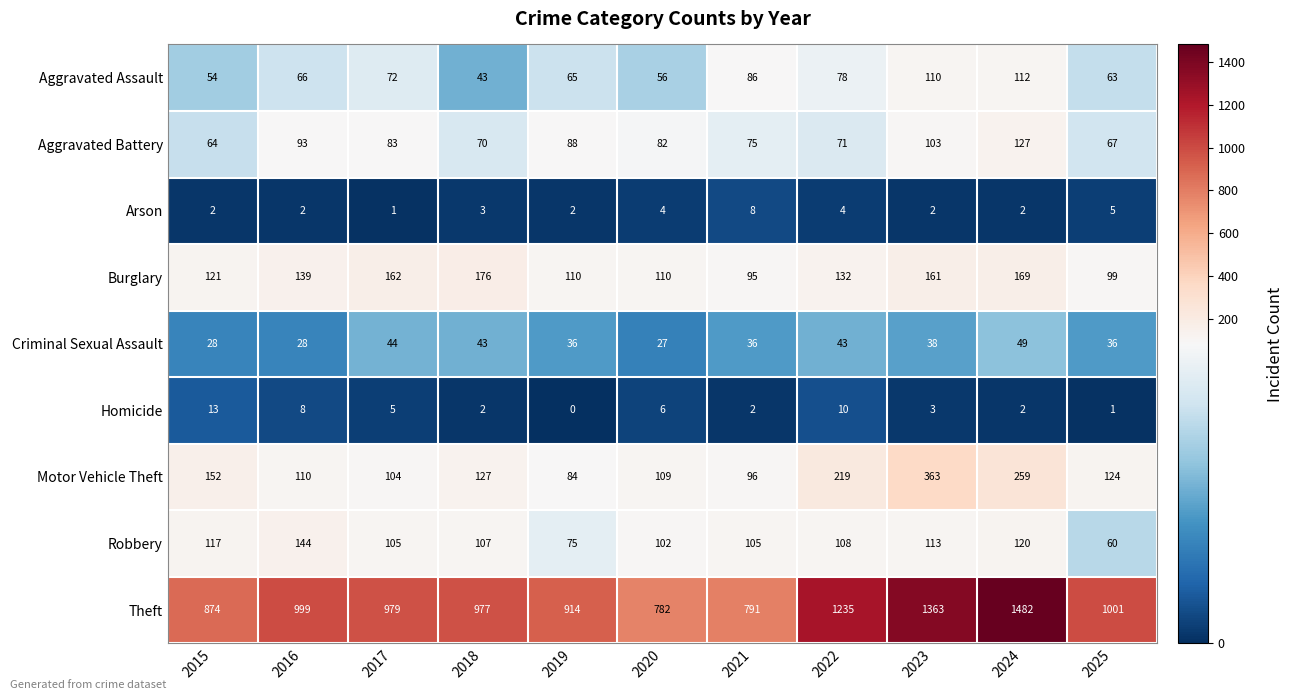

Which series has the largest range (max minus min)?

Theft